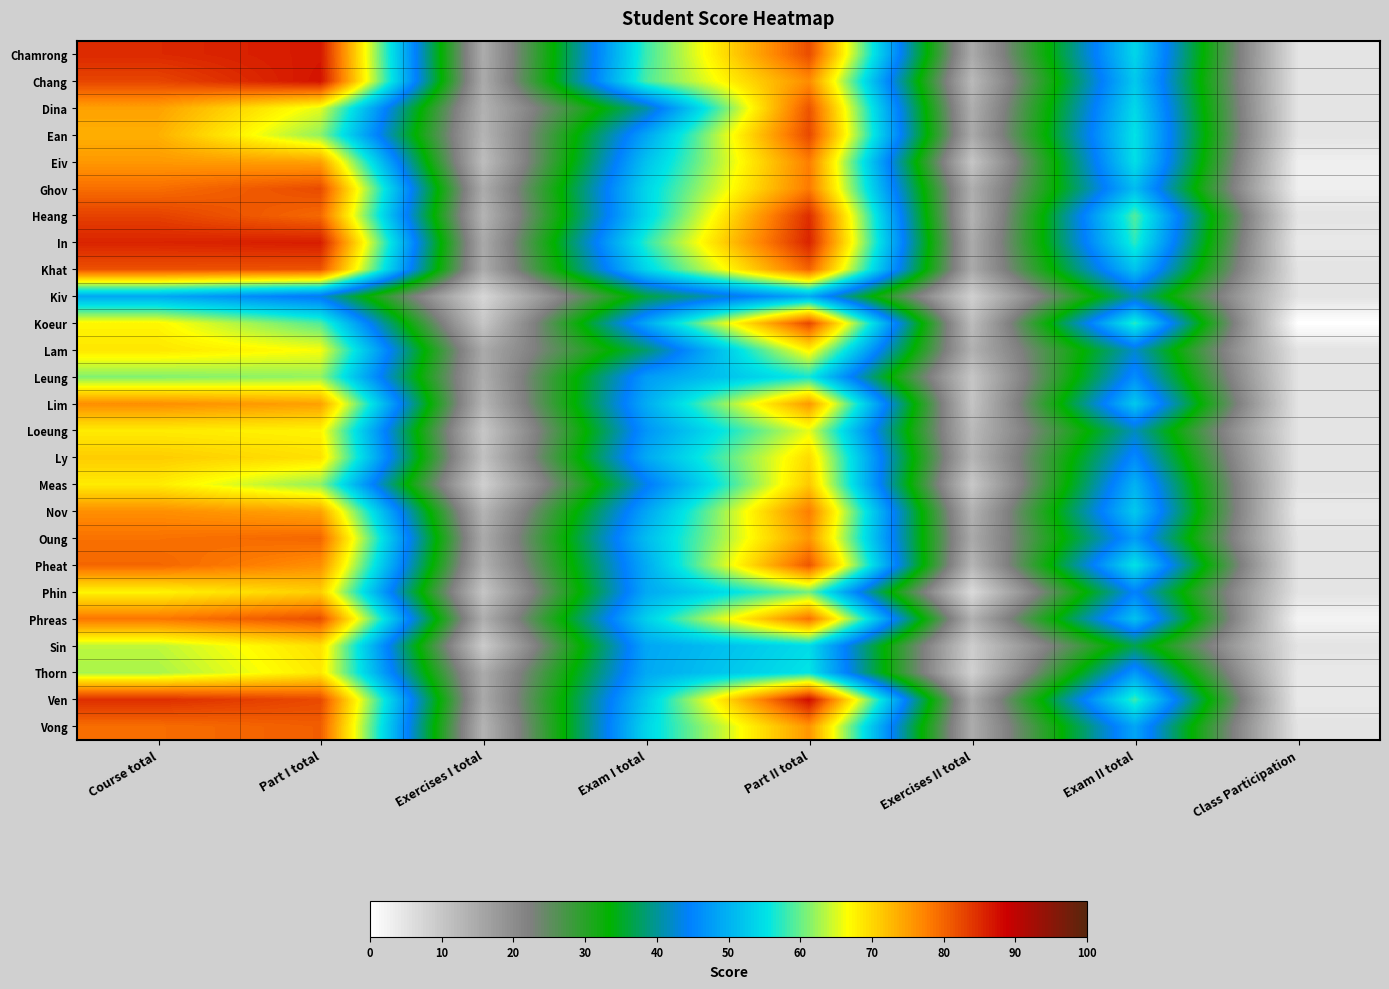

Which has a higher value, Part I total or Class Participation?

Part I total